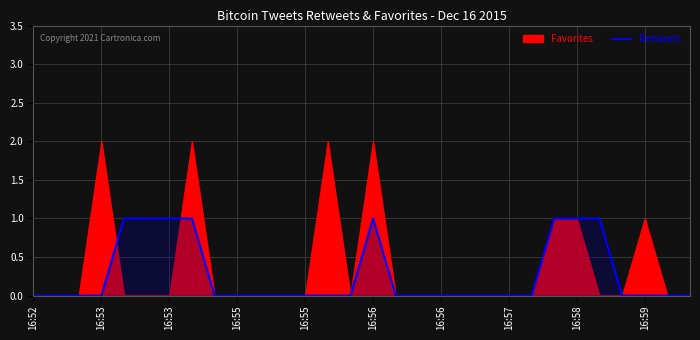

The chart shows a value of 2 at 23. True or false?

False